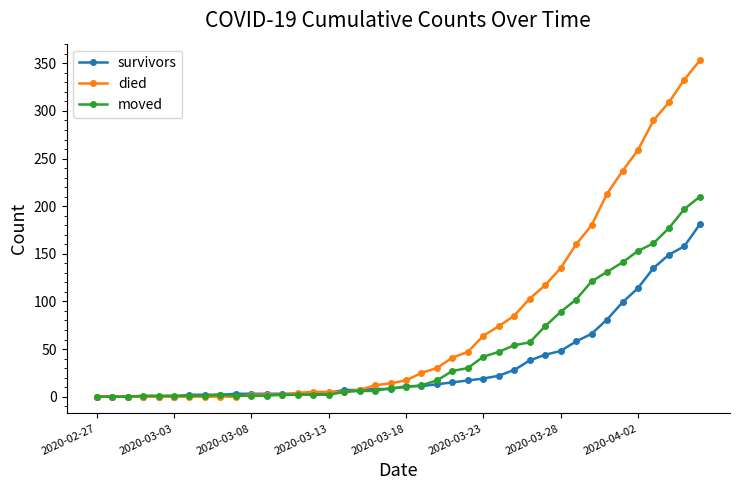

Rank the series by their maximum value, from highest to lowest.

died, moved, survivors